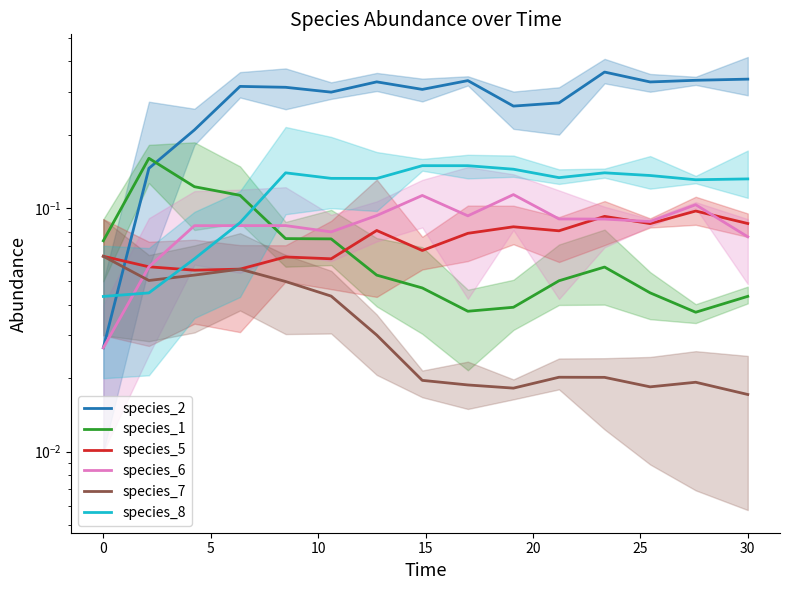

Is this an area chart (filled region under the line)?

No